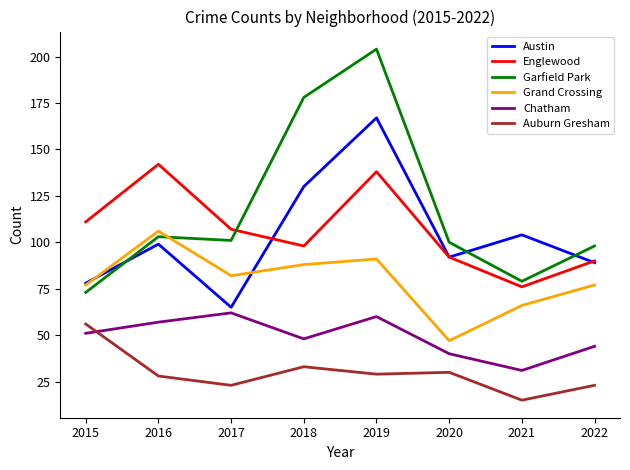

What is the difference between the Englewood values at 2016 and 2019?

4